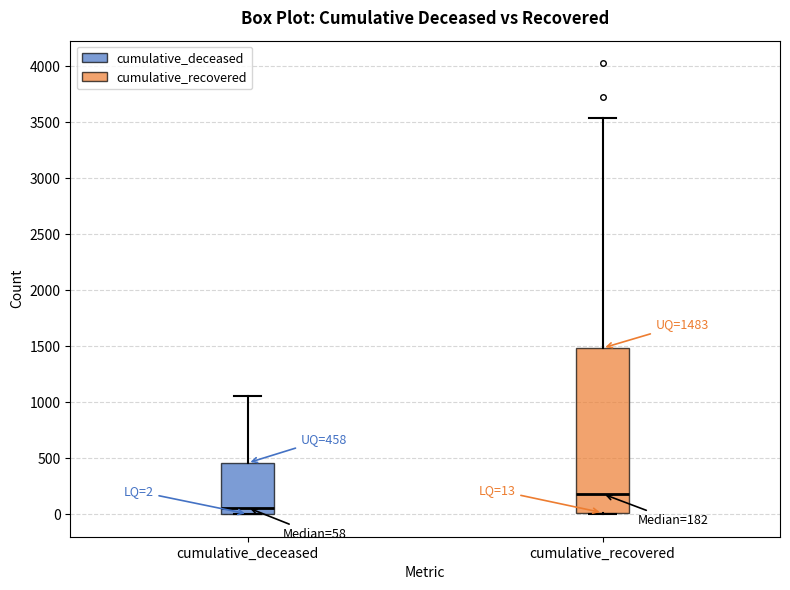

Which box's median line is the lowest?

cumulative_deceased